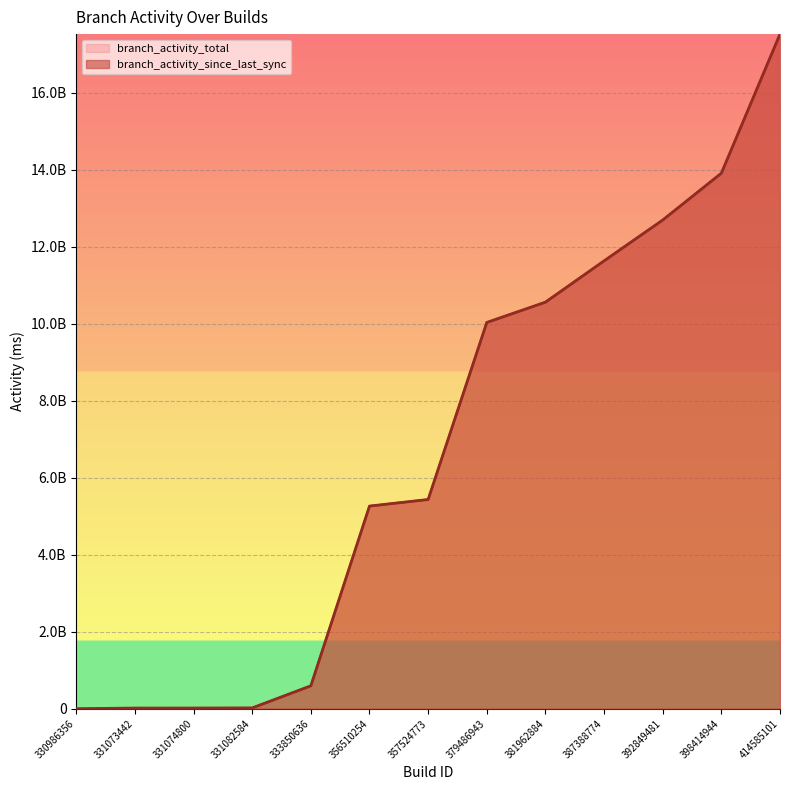

Between 381962884 and 331082584, which is larger?

381962884